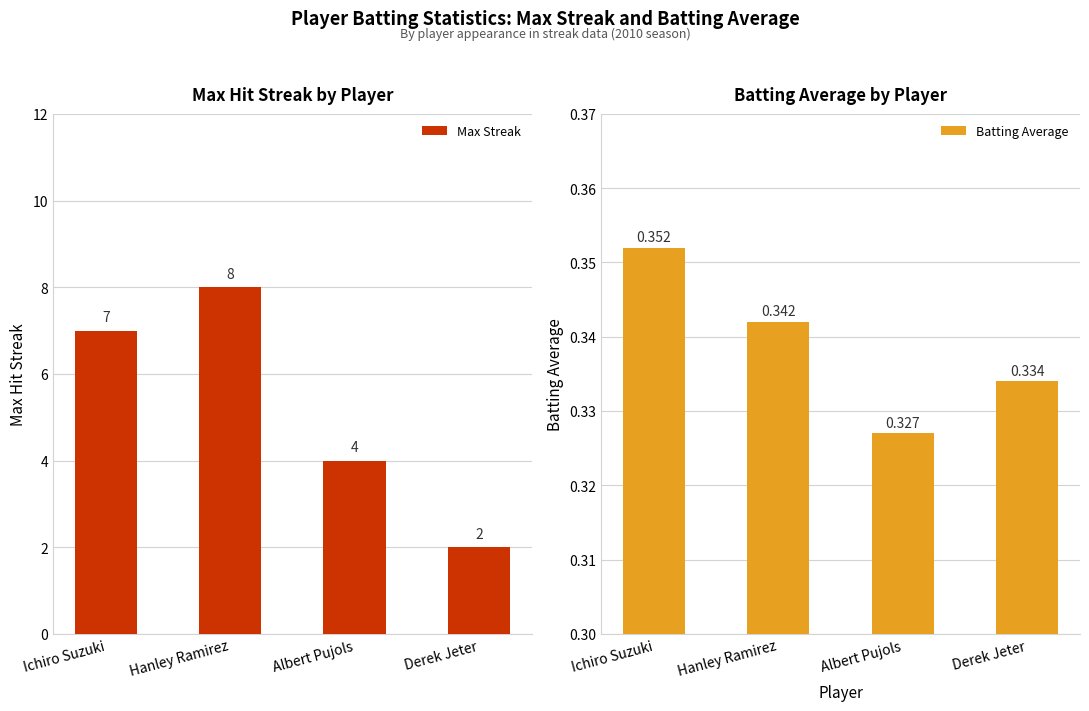

What value does the Max Streak series have at Hanley Ramirez?

8